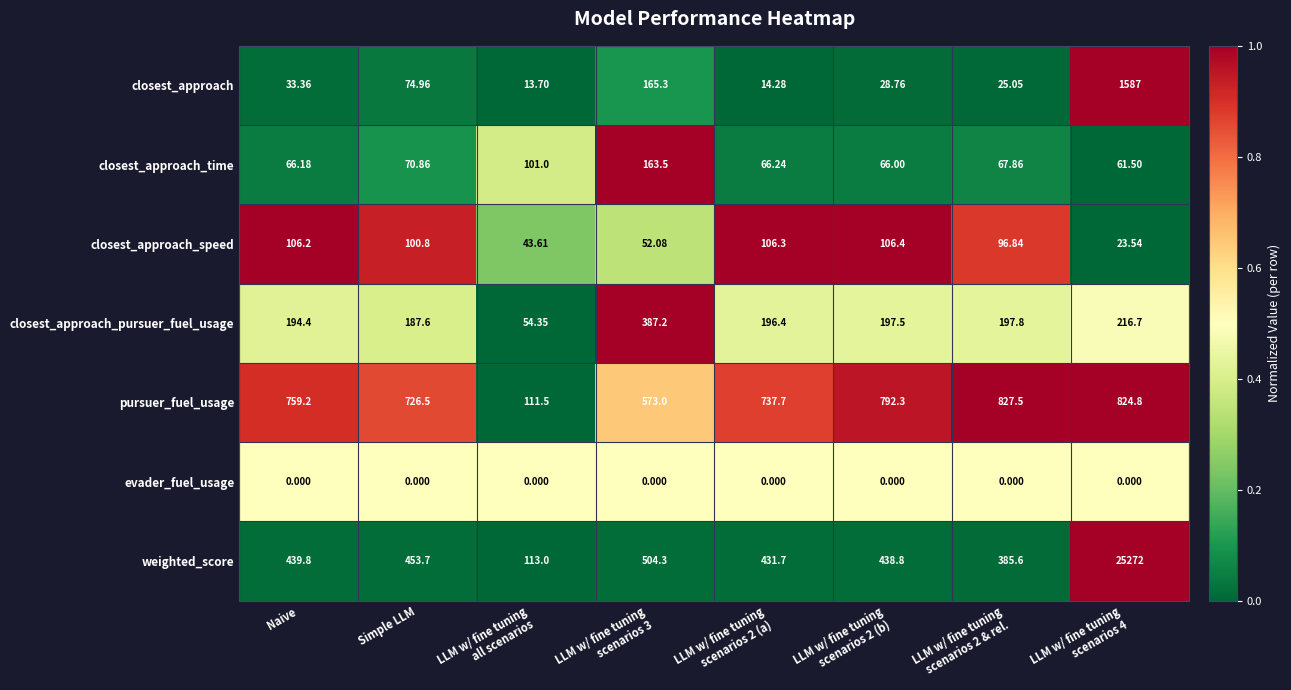

At which category is the sum across all series the highest?

LLM w/ fine tuning
scenarios 4